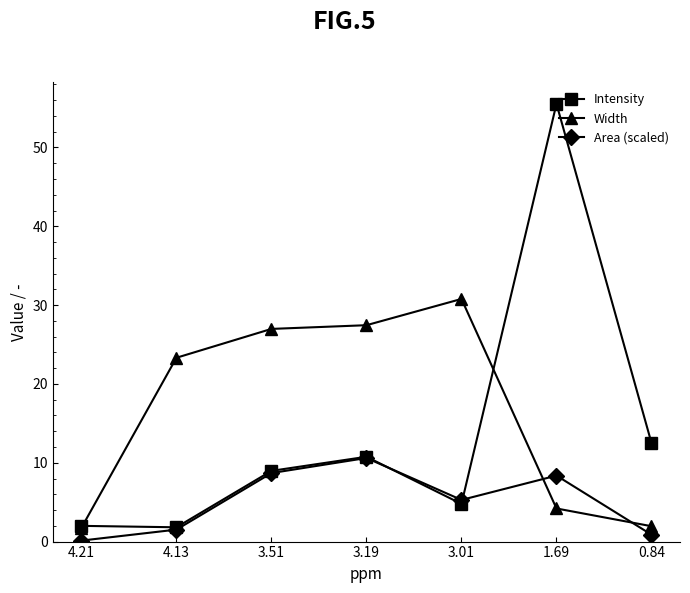

What is the spread (max minus min) of values at 4.13?

21.8